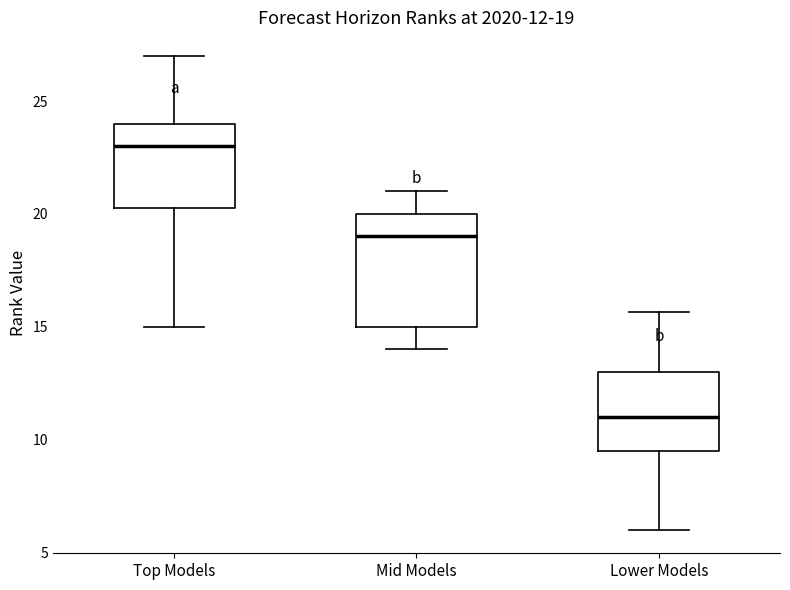

Which box is the tallest, from its lower edge to its upper edge?

Mid Models